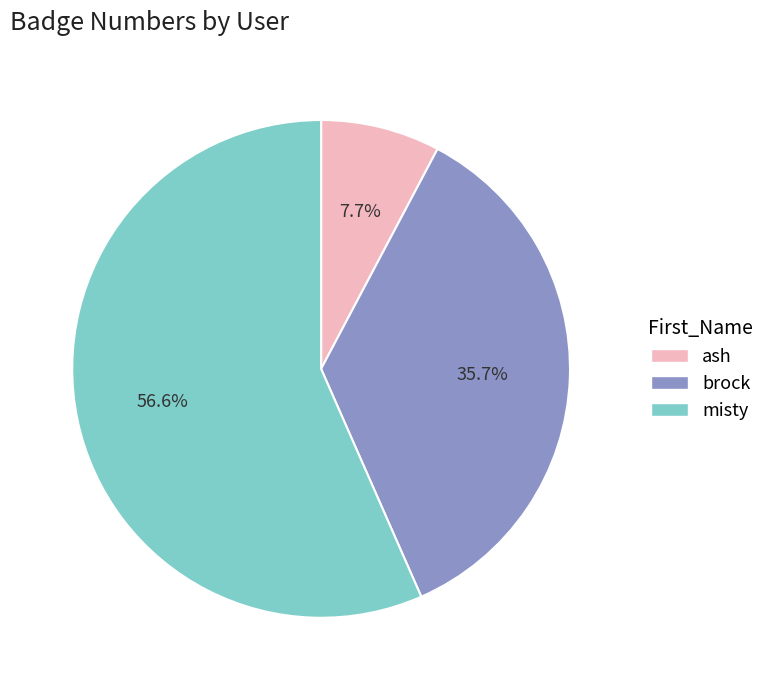

Count the number of slices in the pie.

3